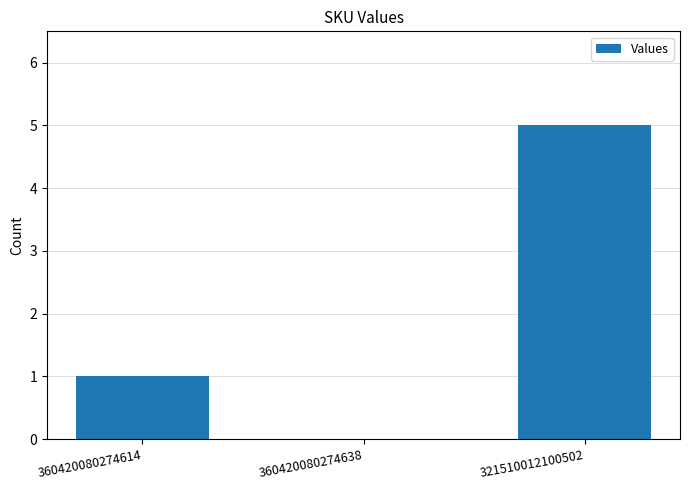

Reading left to right, list all the values displayed in this chart.

1	0	5